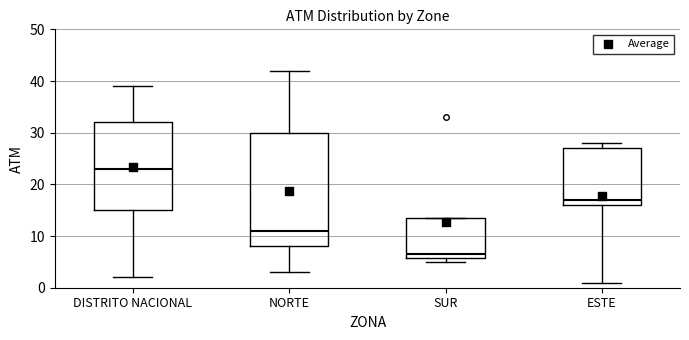

Reading left to right, transcribe this box plot: for each box, give where its median line is, the range the box spans, and where its two whiskers end, as read against the y-axis. The values are not printed on the chart, so give them approximately, as read against the axis.

DISTRITO NACIONAL: median 23, box 15 to 32, whiskers 2 to 39
NORTE: median 11, box 8 to 30, whiskers 3 to 42
SUR: median 7, box 6 to 14, whiskers 5 to 14
ESTE: median 17, box 16 to 27, whiskers 1 to 28